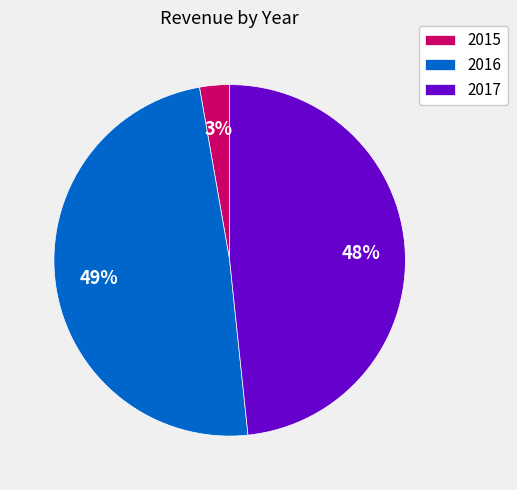

Between 2015 and 2017, which is larger?

2017